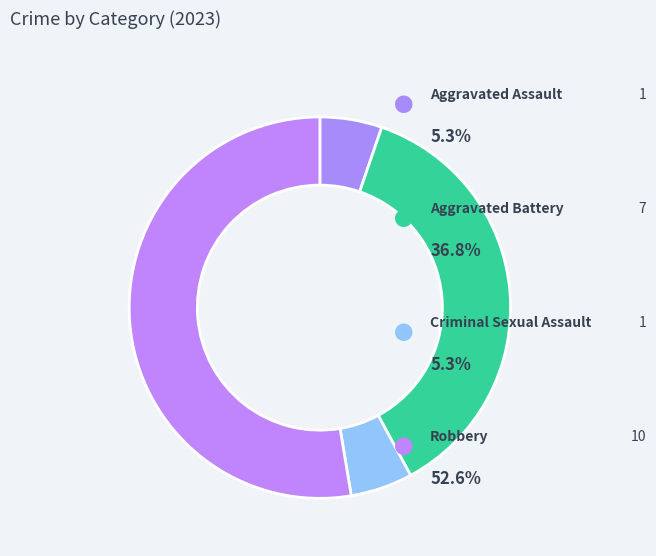

Count the number of slices in the pie.

4